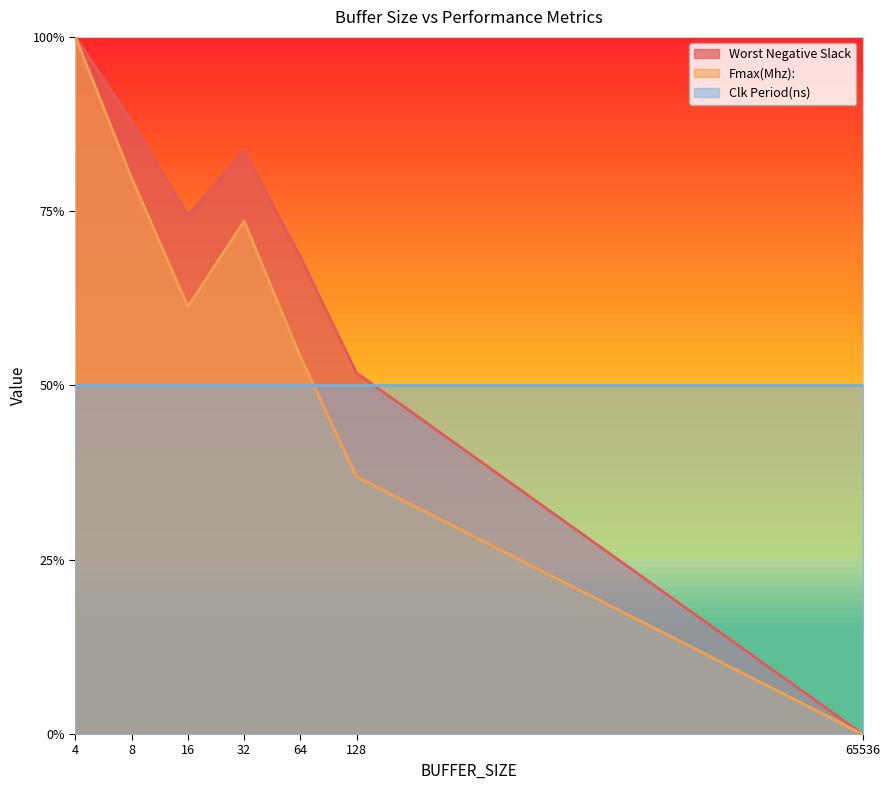

True or false: Fmax(Mhz): and Worst Negative Slack cross at least once.

False